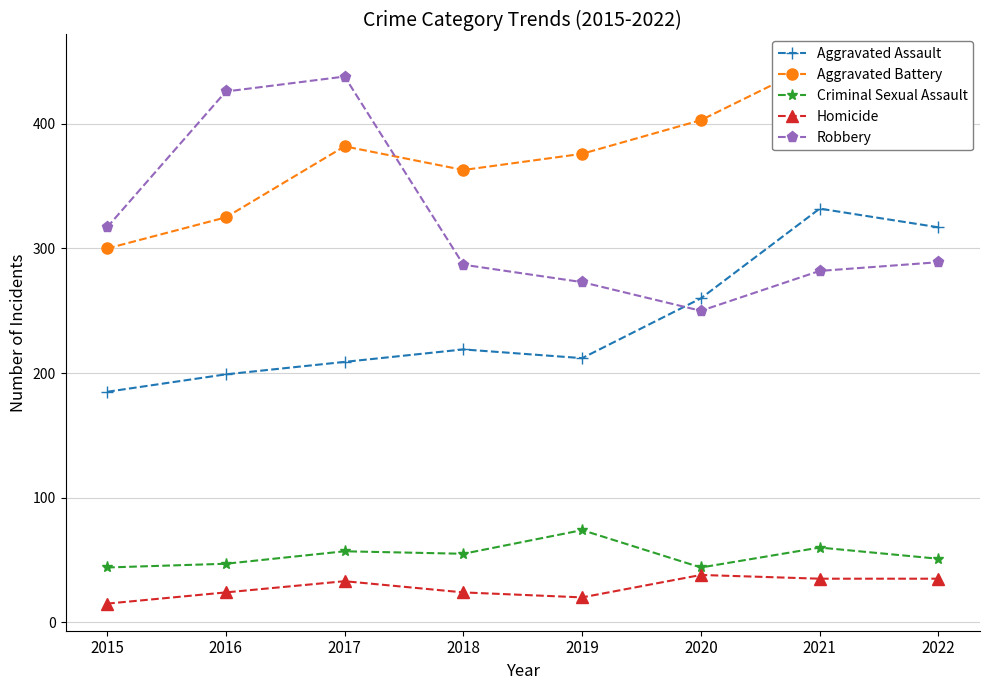

What value does the Aggravated Battery series have at 2019?

376